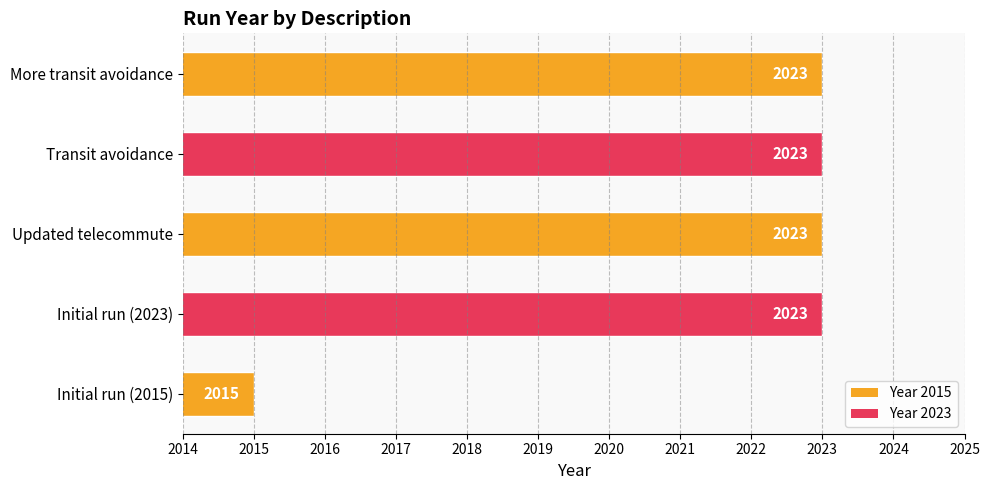

Reading bottom to top, what are all the values shown in this chart?

2015	2023	2023	2023	2023